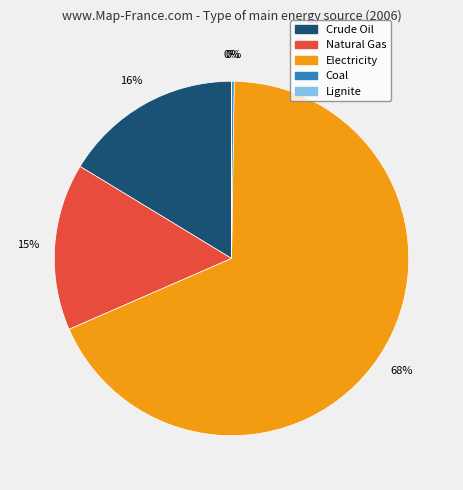

To the nearest percent, what portion does Natural Gas represent?

15%